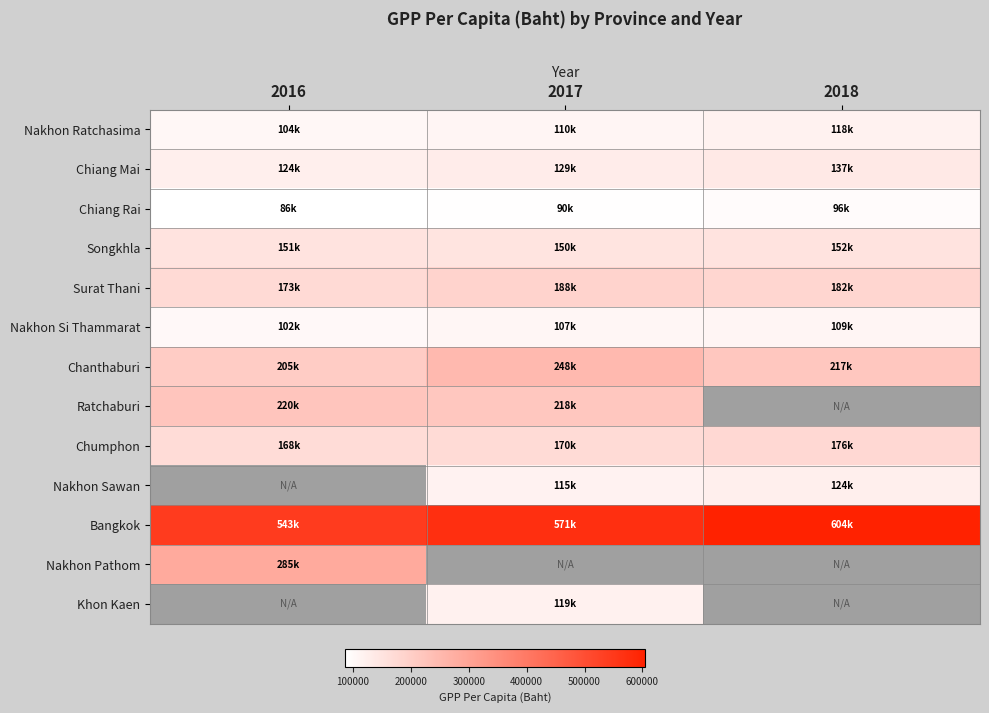

Which has a higher value, 2017 or 2018?

2018